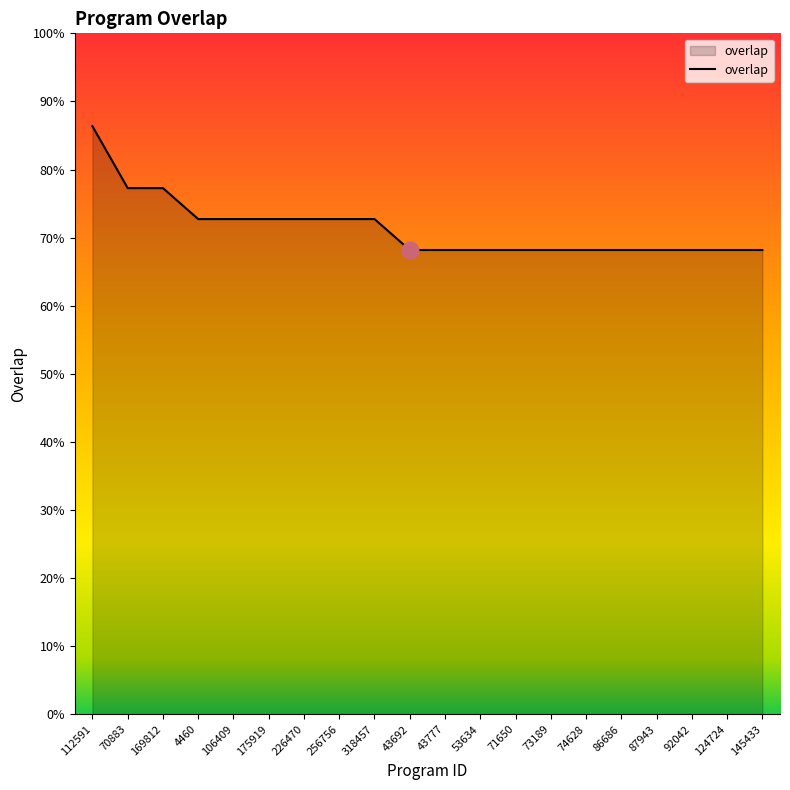

What position from the right is 124724?

2